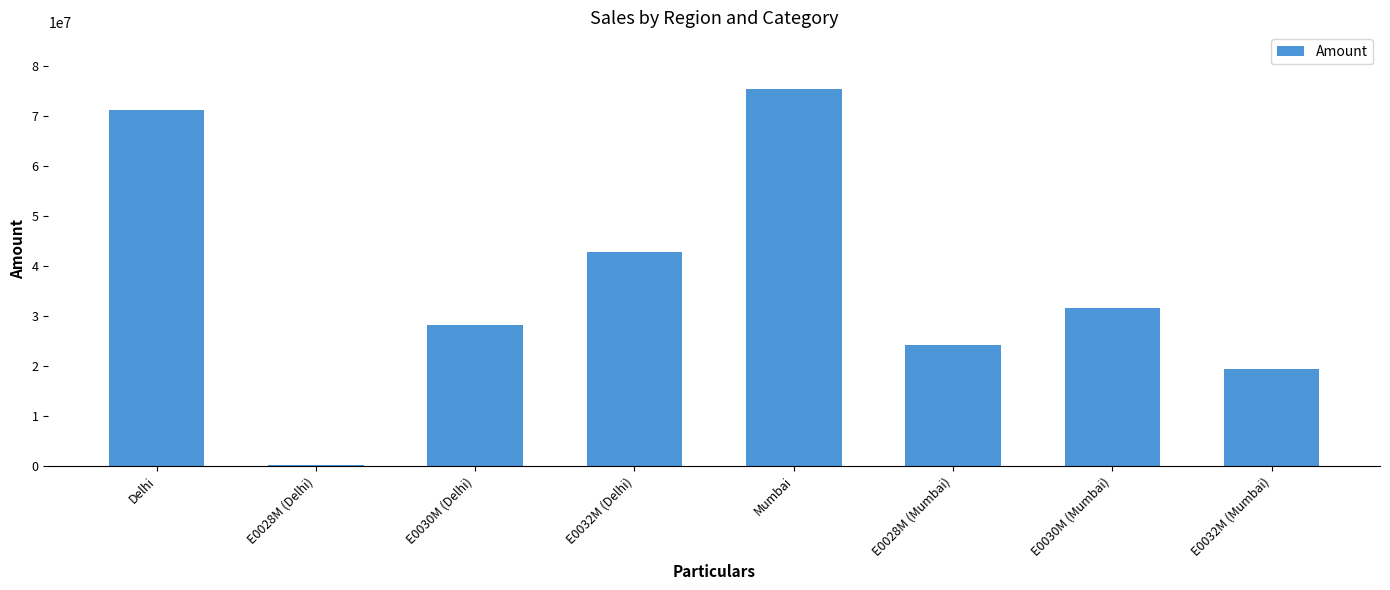

Reading left to right, list all the values displayed in this chart.

71086330	100000	28263358	42722972	75360801	24243303	31669463	19448035